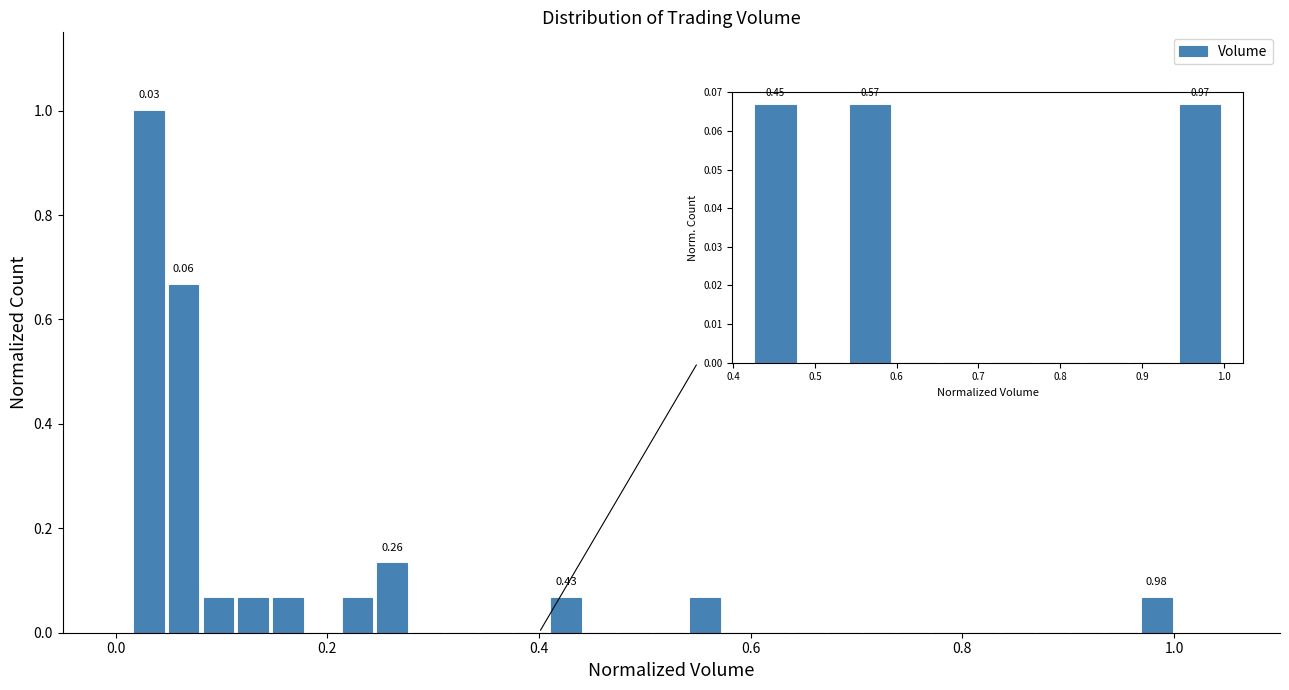

Around what value on the x-axis is the tallest bar? Give the approximate position of its centre, as read against the axis.

0.04